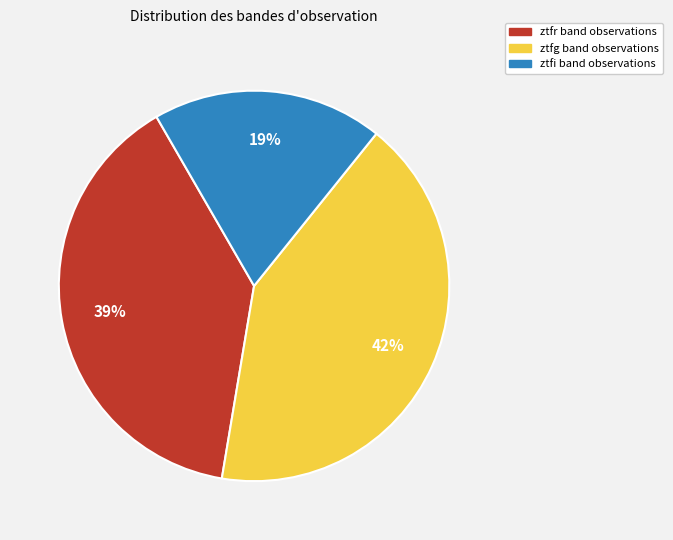

To the nearest percent, what is the average slice percentage?

33%